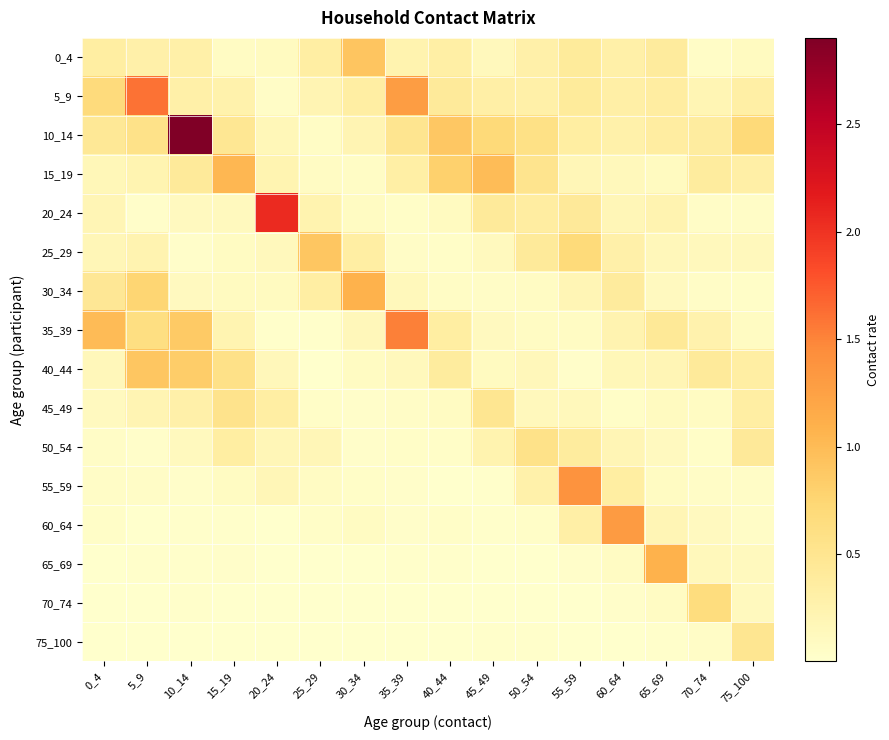

Which series has the largest range (max minus min)?

10_14